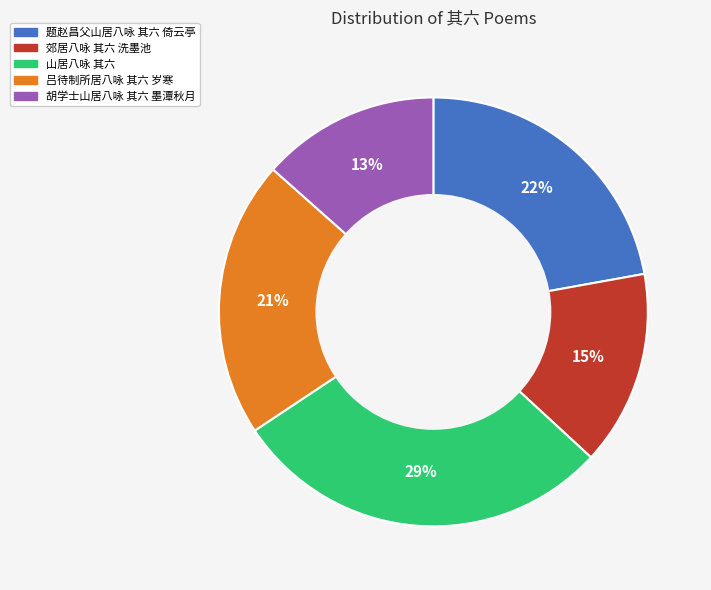

To the nearest percent, what is the difference between the 题赵昌父山居八咏 其六 倚云亭 and 山居八咏 其六 slice percentages?

7%